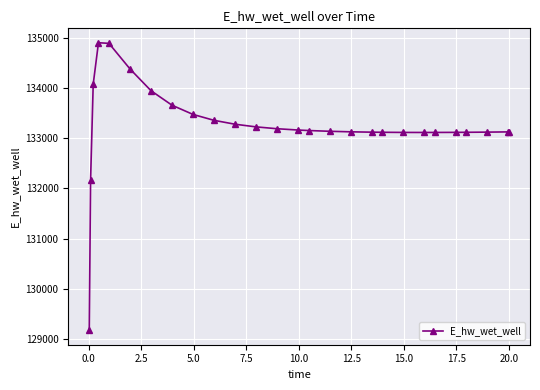

What is the minimum value shown in the chart?

129172.3